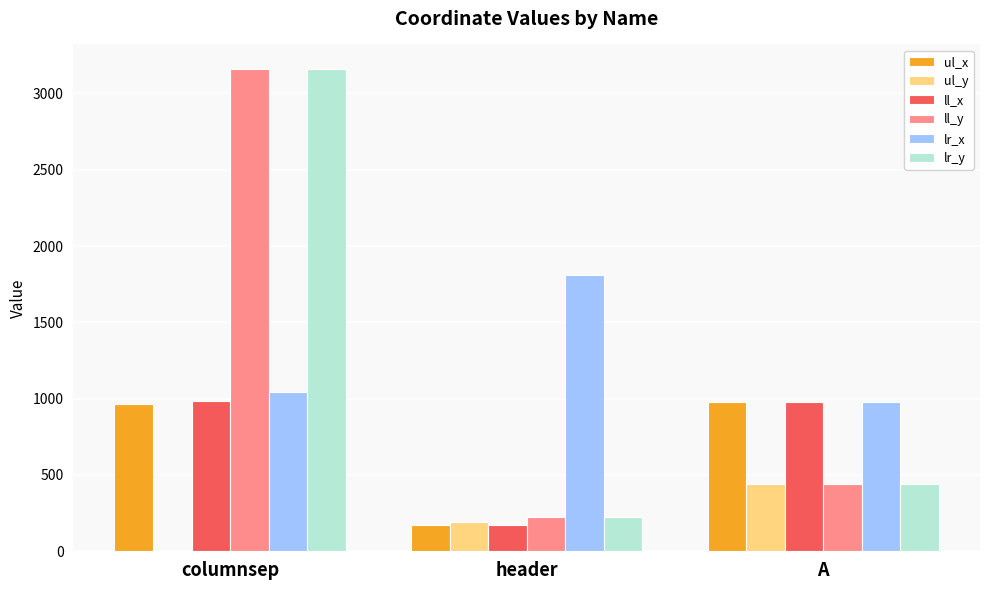

What is the difference between the ul_x values at header and columnsep?

792